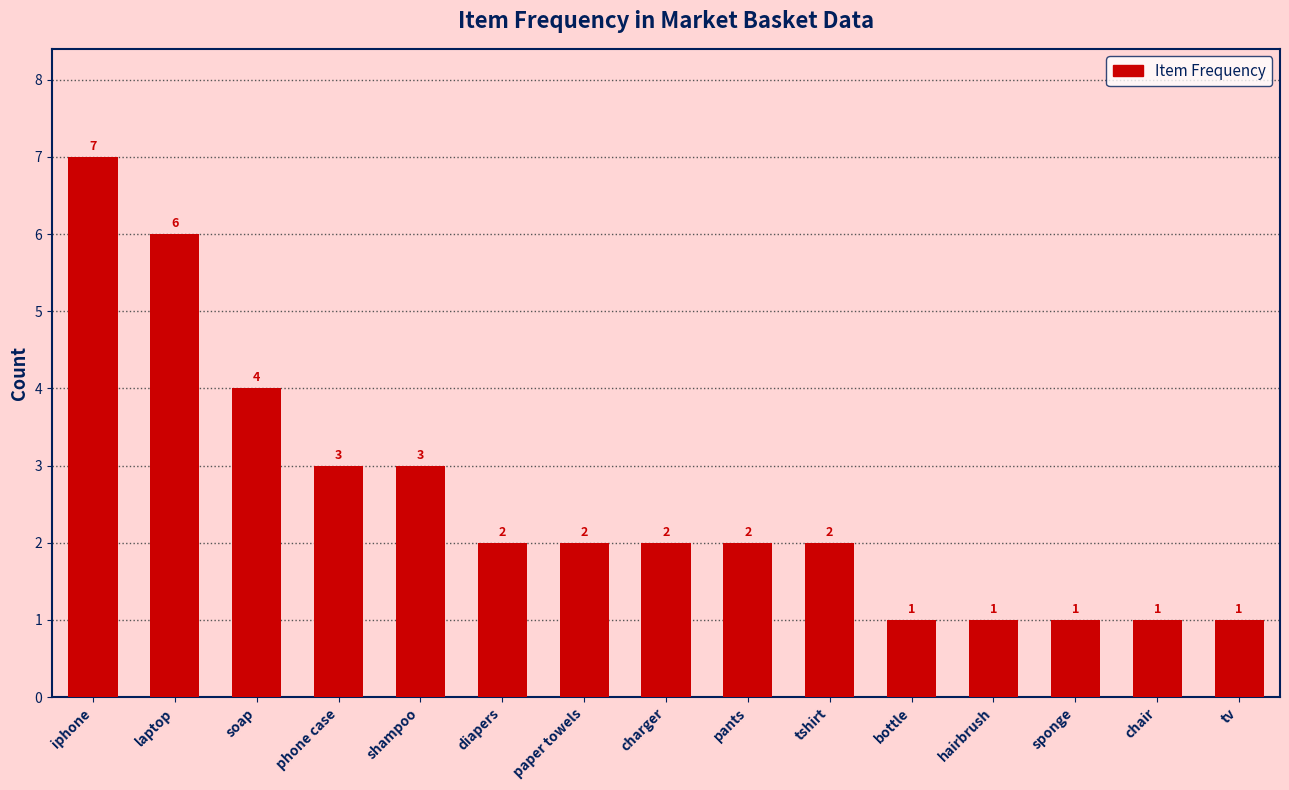

How many bars are there in total?

15